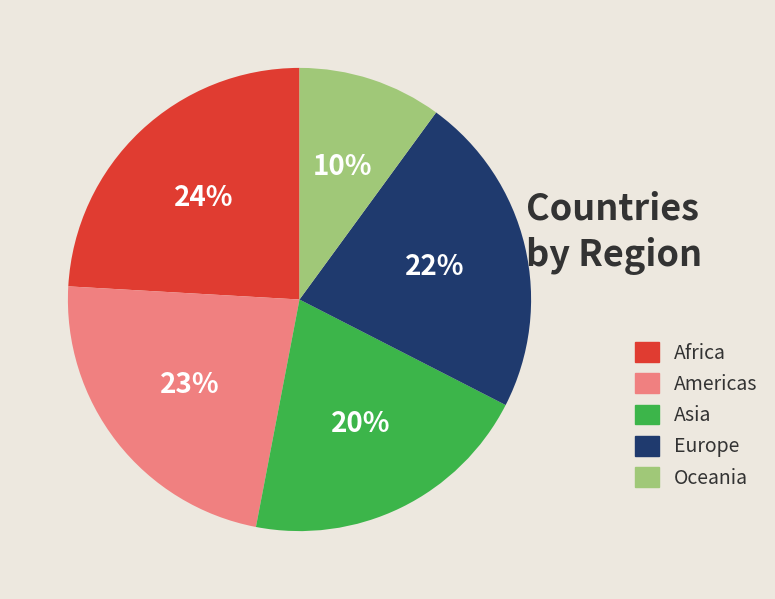

To the nearest percent, what is the average slice percentage?

20%